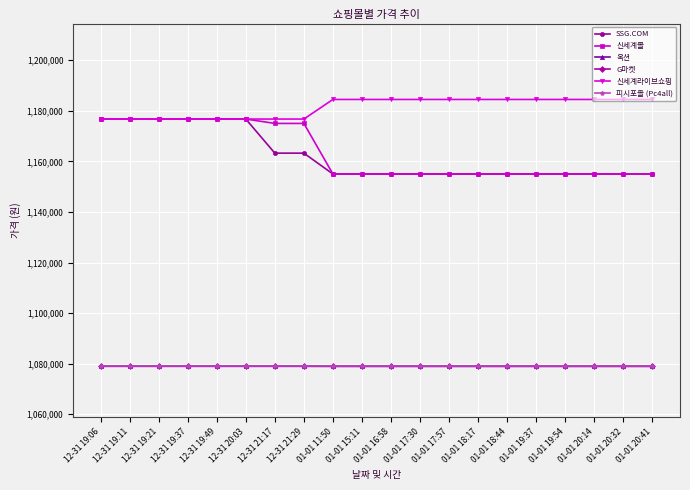

Is this an area chart (filled region under the line)?

No